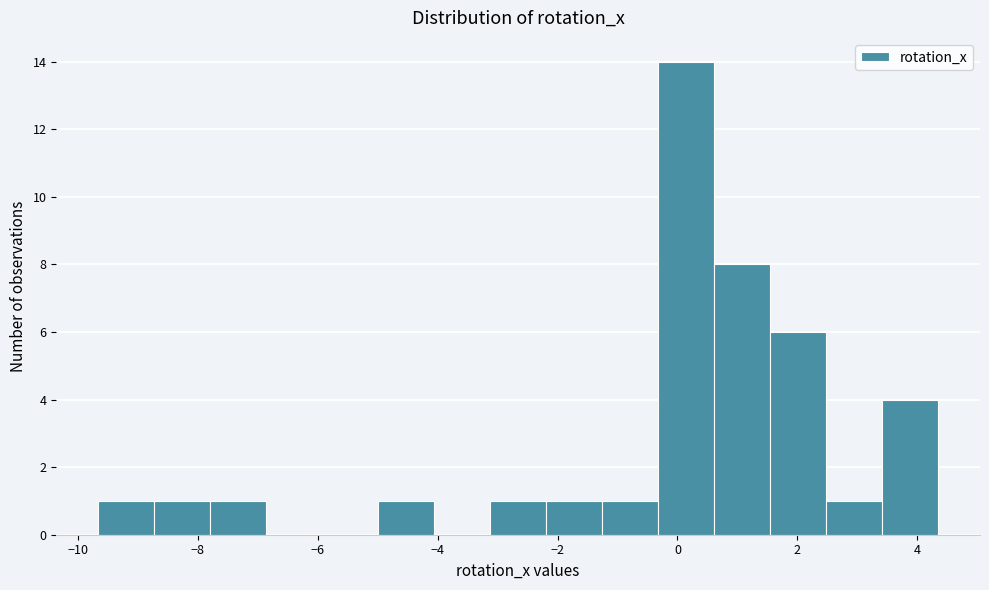

Reading left to right, list every bar in this chart as the range it spans on the x-axis followed by its height. Neither the bar edges nor the heights are printed on the chart, so give them approximately, as read against the axes.

-9.6 to -8.8: 1
-8.8 to -7.8: 1
-7.8 to -6.8: 1
-6.8 to -6.0: 0
-6.0 to -5.0: 0
-5.0 to -4.0: 1
-4.0 to -3.2: 0
-3.2 to -2.2: 1
-2.2 to -1.2: 1
-1.2 to -0.4: 1
-0.4 to 0.6: 14
0.6 to 1.6: 8
1.6 to 2.4: 6
2.4 to 3.4: 1
3.4 to 4.4: 4